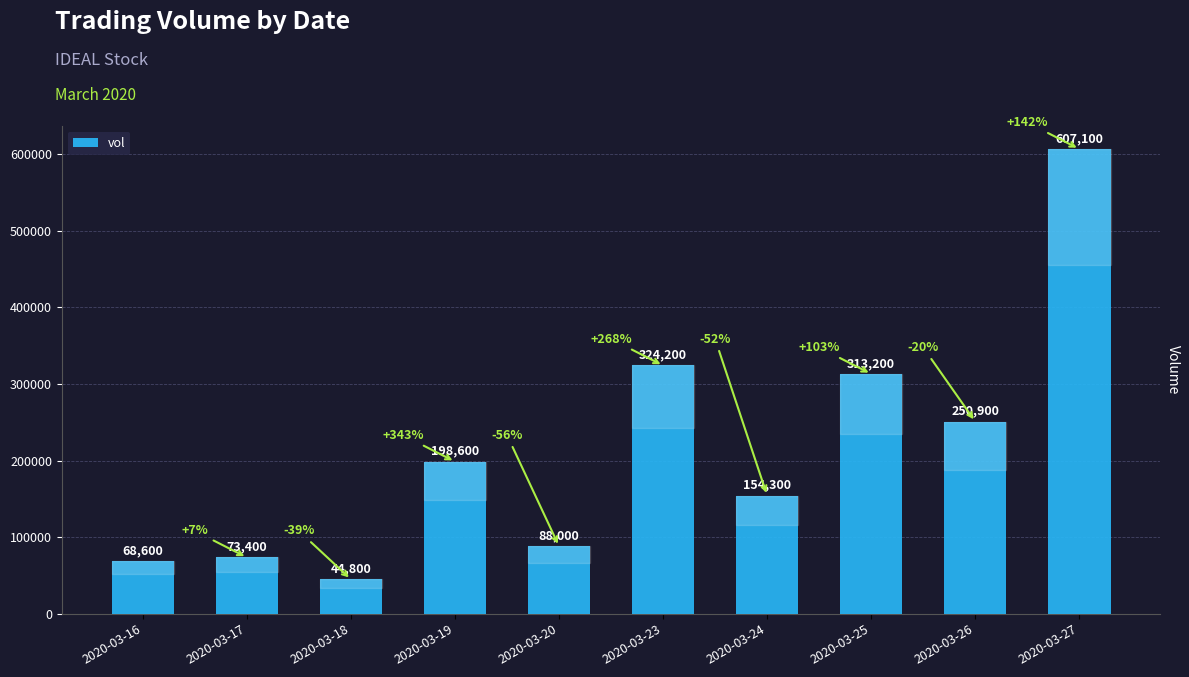

List the labels in order of value, smallest first.

2020-03-18, 2020-03-16, 2020-03-17, 2020-03-20, 2020-03-24, 2020-03-19, 2020-03-26, 2020-03-25, 2020-03-23, 2020-03-27